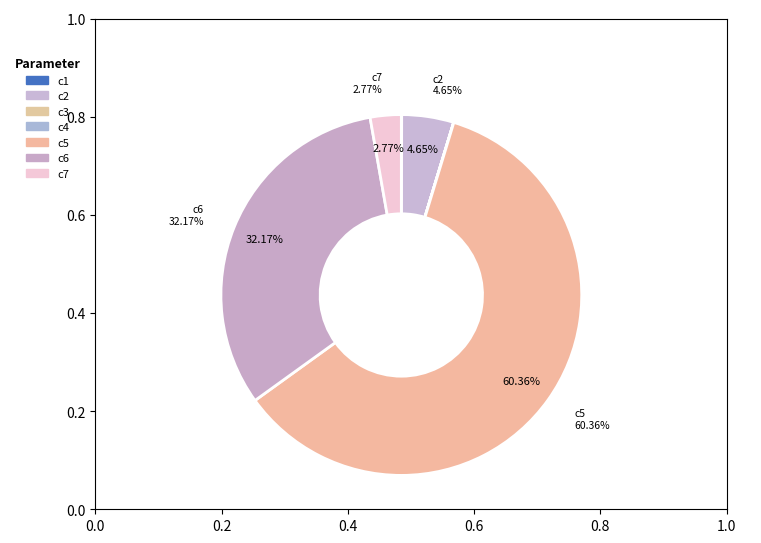

How many slices are in this pie chart?

7